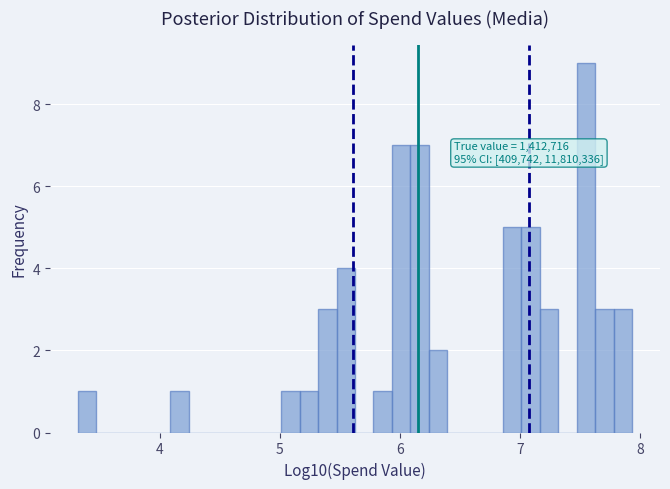

Around what value on the x-axis is the tallest bar? Give the approximate position of its centre, as read against the axis.

7.5